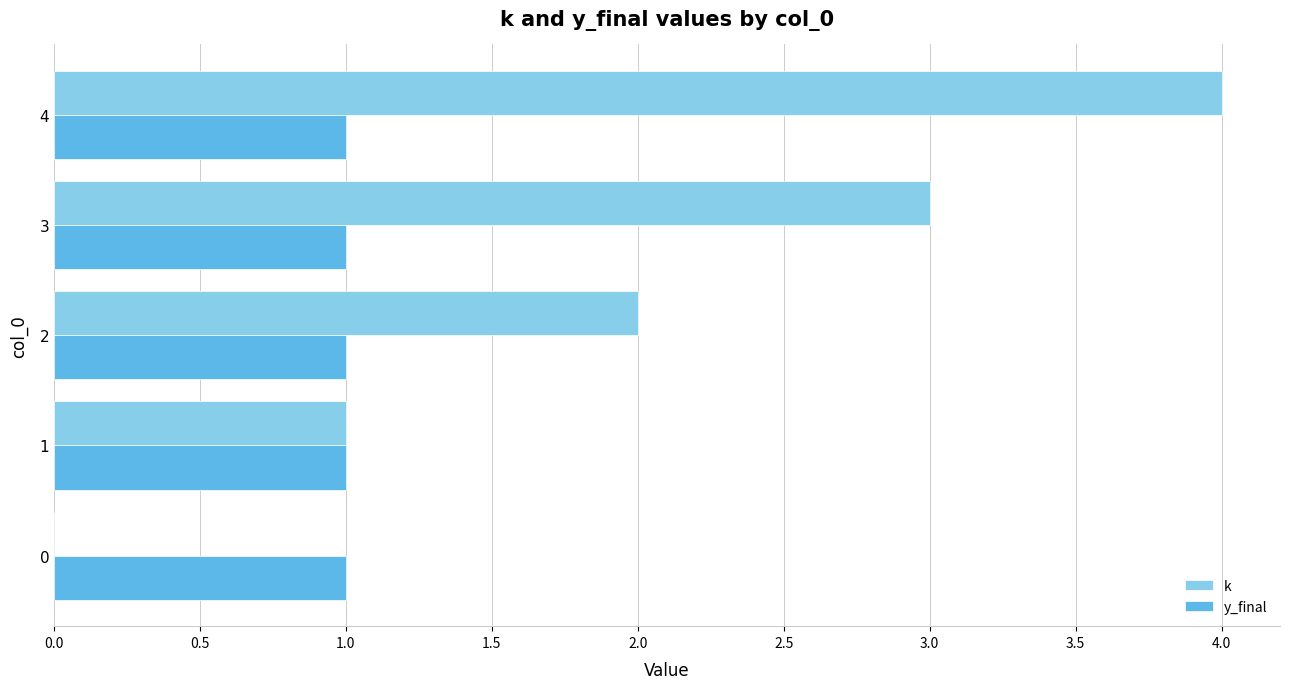

Between 1 and 3, which series saw the biggest shift?

k